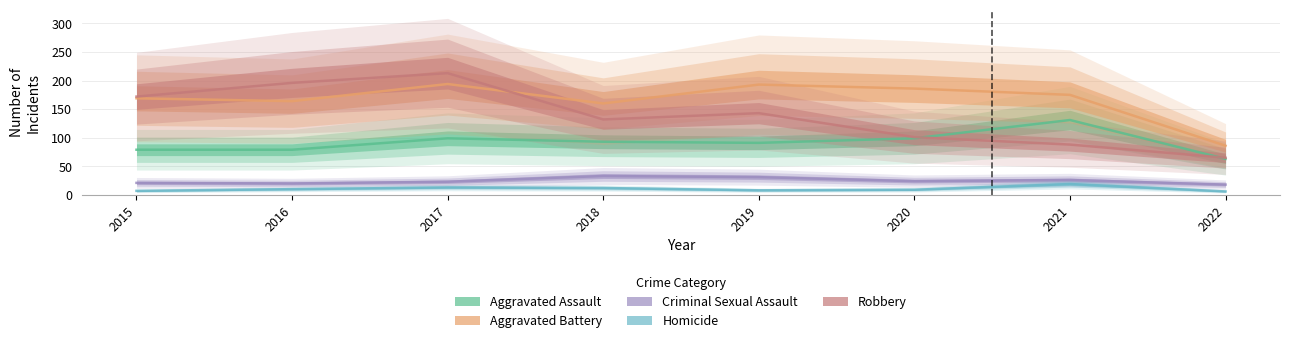

How many data points does each series have?

8